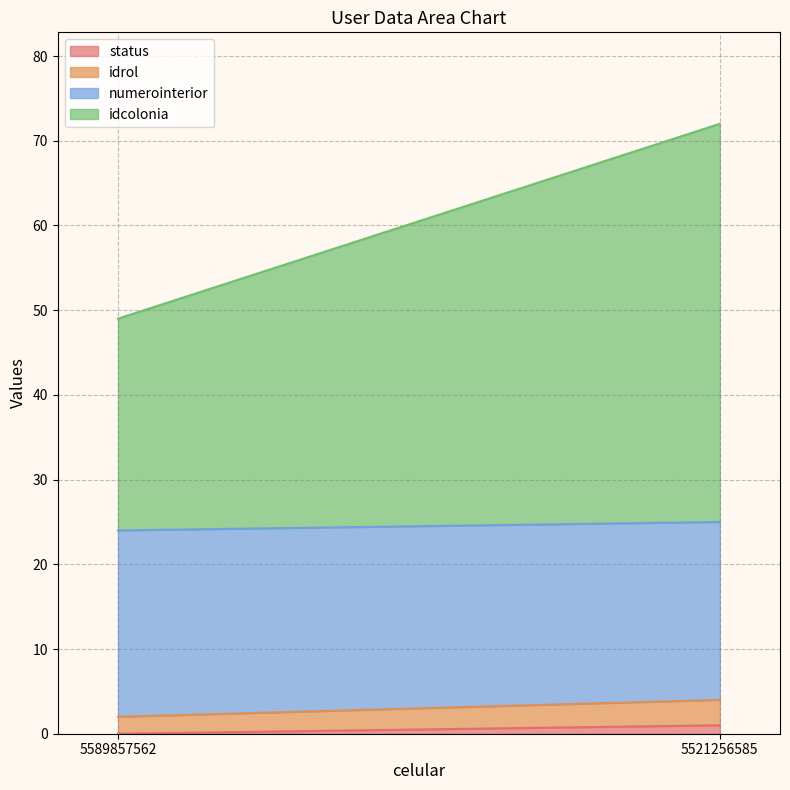

How many numerointerior values are between 21 and 22?

2